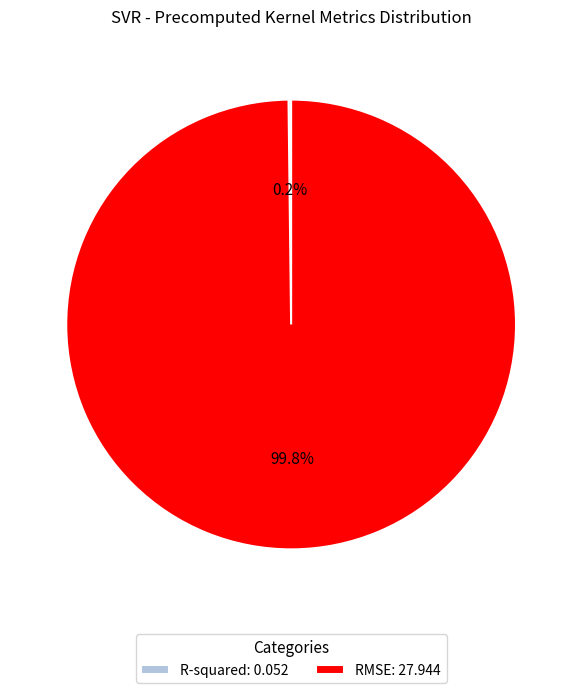

Is there any slice that represents more than half of the pie?

Yes